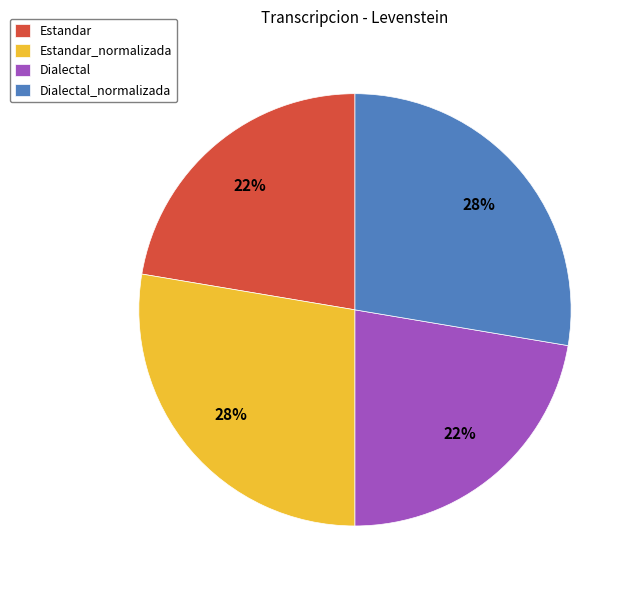

Do Estandar_normalizada and Dialectal_normalizada together represent more than half of the pie?

Yes